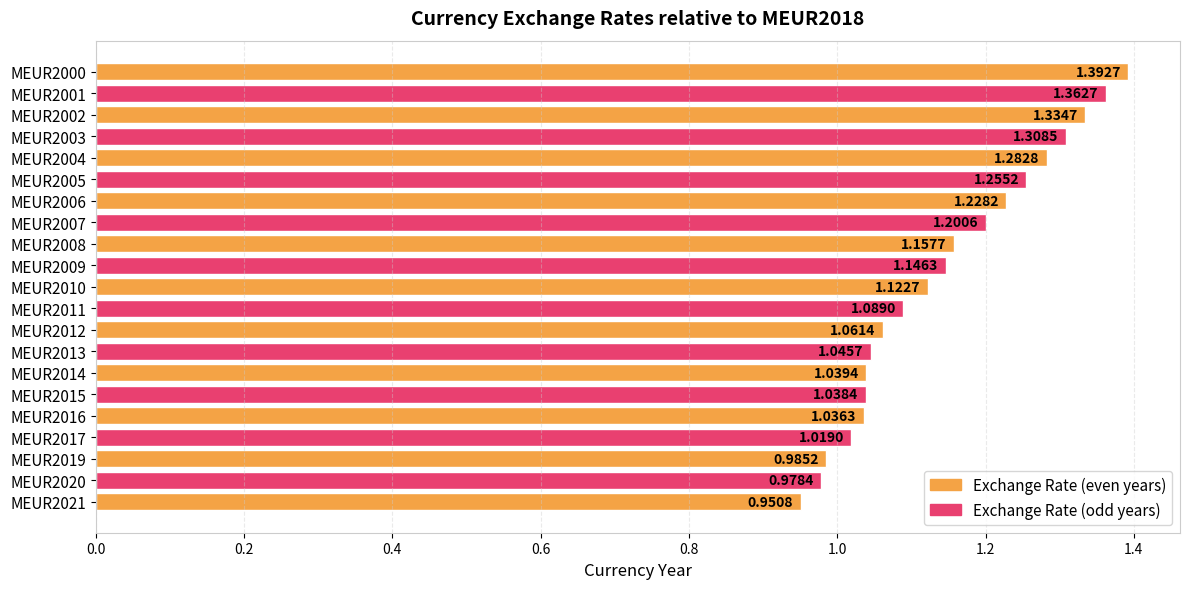

Which category has the lowest value across all series?

MEUR2021